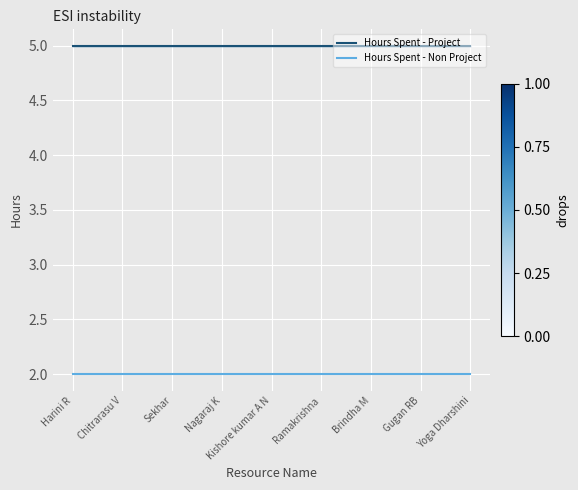

Reading left to right, what are all the values shown in this chart?

Hours Spent - Project: Harini R=5	Chitrarasu V=5	Sekhar=5	Nagaraj K=5	Kishore kumar A N=5	Ramakrishna=5	Brindha M=5	Gugan RB=5	Yoga Dharshini=5
Hours Spent - Non Project: Harini R=2	Chitrarasu V=2	Sekhar=2	Nagaraj K=2	Kishore kumar A N=2	Ramakrishna=2	Brindha M=2	Gugan RB=2	Yoga Dharshini=2